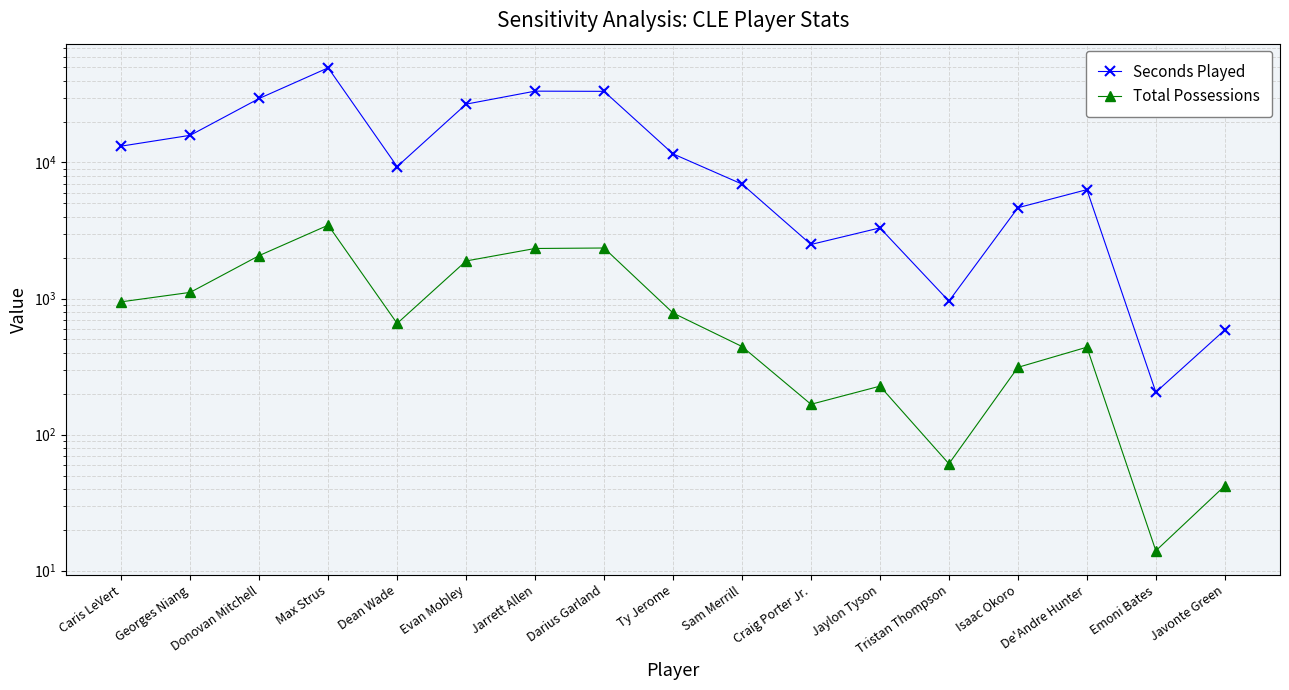

True or false: Total Possessions and Seconds Played intersect in this chart.

False